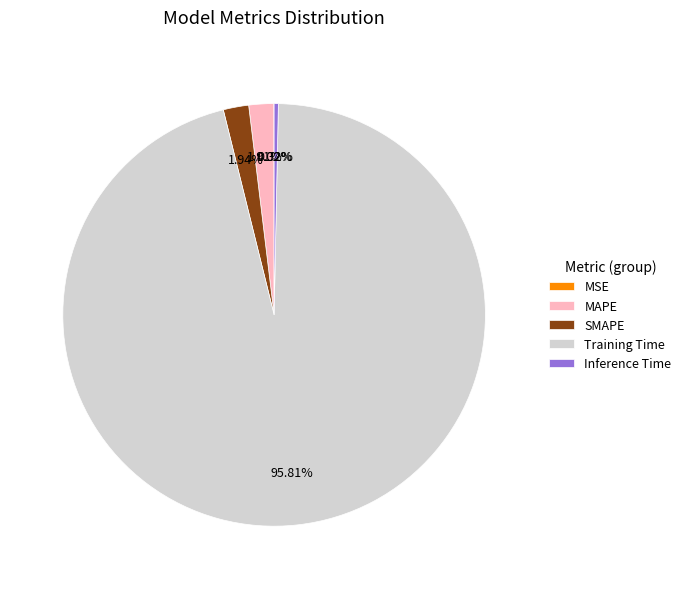

What is the largest slice in the pie chart?

Training Time